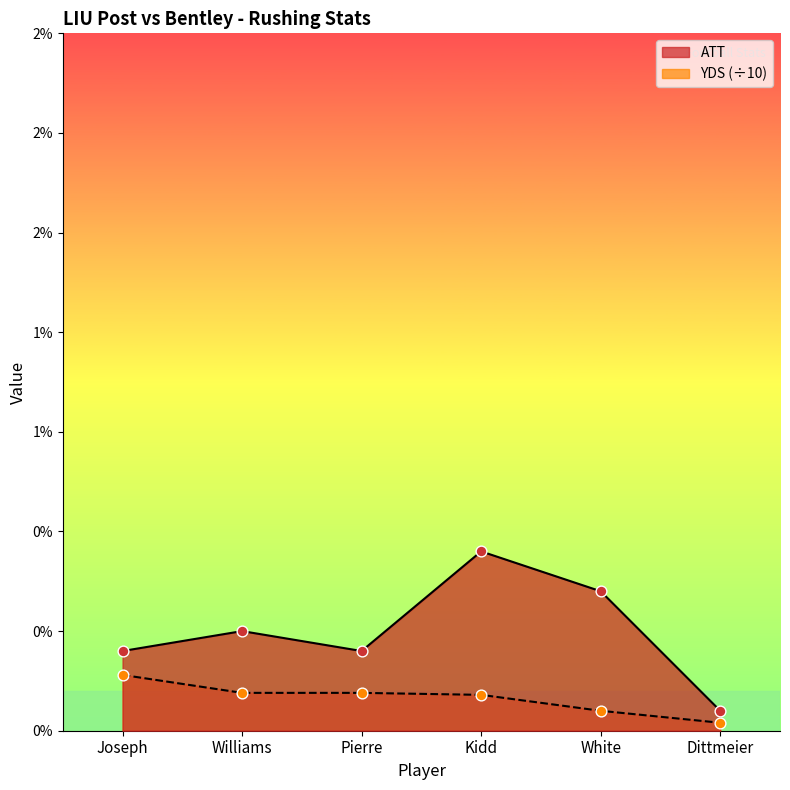

What are all the series names shown in the legend?

ATT, YDS